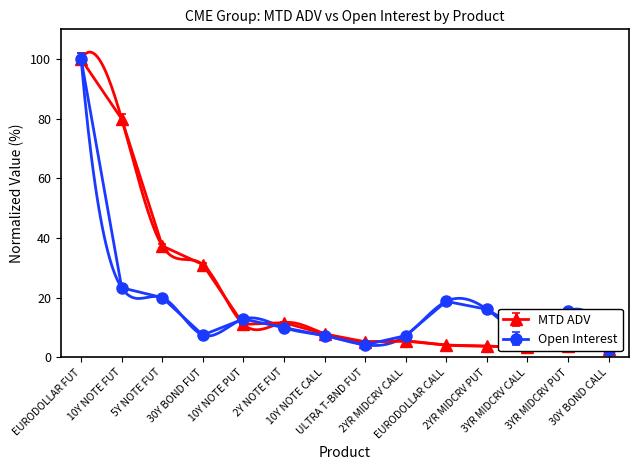

Reading left to right, list all the values displayed in this chart.

MTD ADV: EURODOLLAR FUT=100.0	10Y NOTE FUT=79.9	5Y NOTE FUT=37.4	30Y BOND FUT=31.1	10Y NOTE PUT=11.1	2Y NOTE FUT=11.6	10Y NOTE CALL=7.9	ULTRA T-BND FUT=5.2	2YR MIDCRV CALL=5.5	EURODOLLAR CALL=4.1	2YR MIDCRV PUT=3.8	3YR MIDCRV CALL=3.3	3YR MIDCRV PUT=3.8	30Y BOND CALL=2.9
Open Interest: EURODOLLAR FUT=100.0	10Y NOTE FUT=23.3	5Y NOTE FUT=20.0	30Y BOND FUT=7.5	10Y NOTE PUT=12.9	2Y NOTE FUT=10.0	10Y NOTE CALL=7.3	ULTRA T-BND FUT=4.2	2YR MIDCRV CALL=7.3	EURODOLLAR CALL=18.8	2YR MIDCRV PUT=16.1	3YR MIDCRV CALL=8.1	3YR MIDCRV PUT=15.5	30Y BOND CALL=2.5